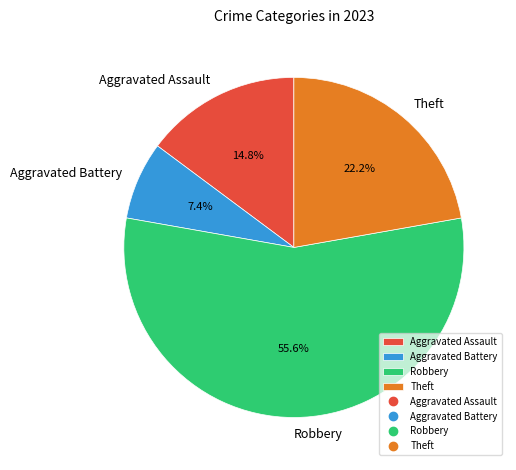

To the nearest percent, what is the difference between the largest and smallest slice percentages?

48%